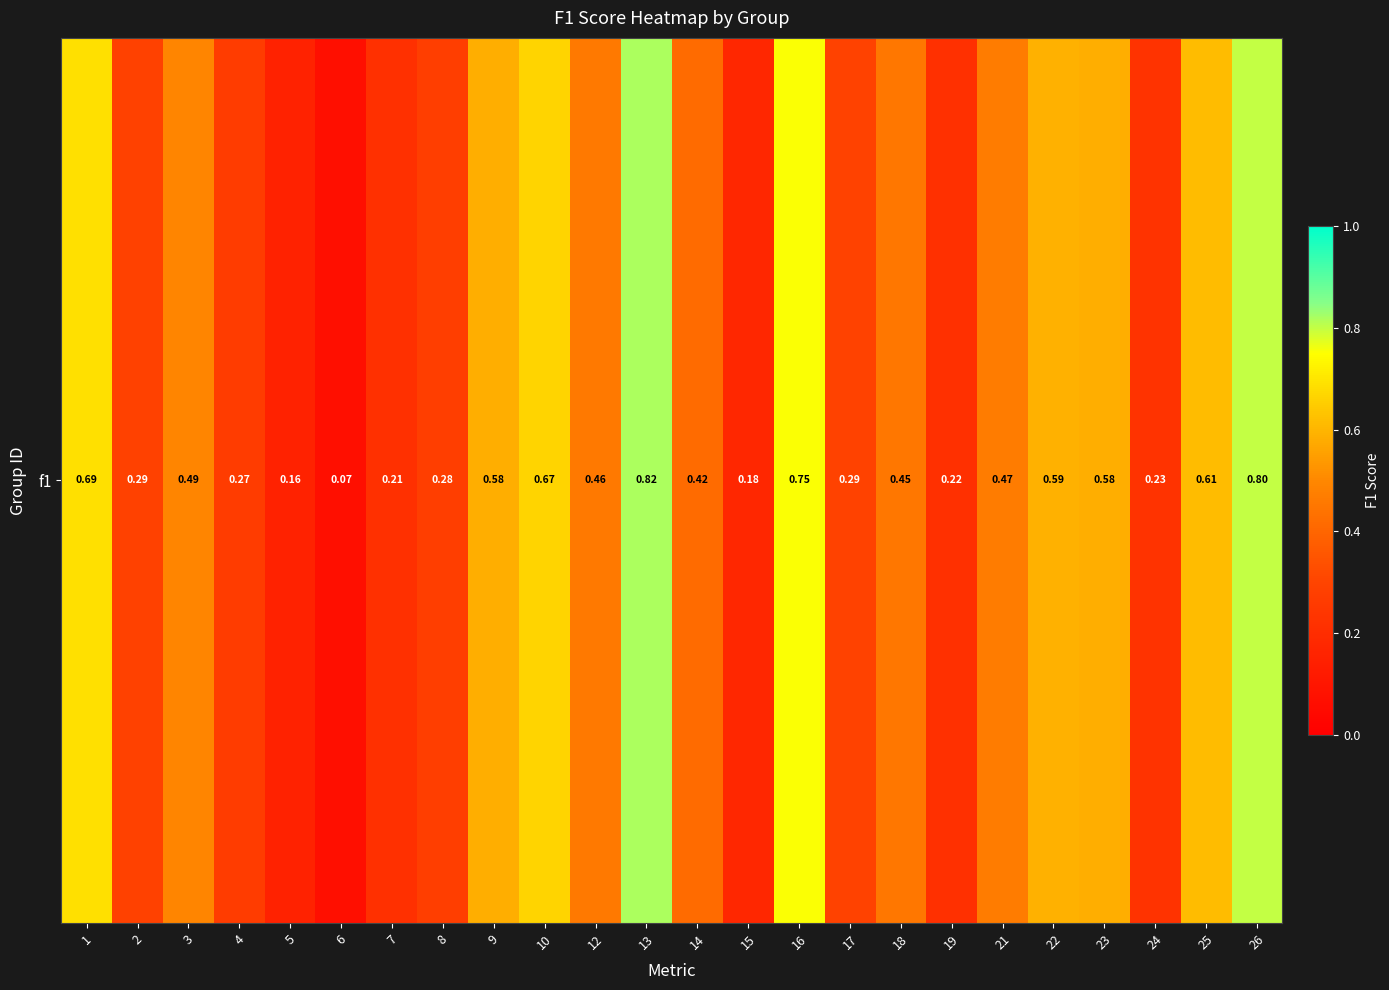

Rank the categories by value from lowest to highest.

6, 5, 15, 7, 19, 24, 4, 8, 2, 17, 14, 18, 12, 21, 3, 9, 23, 22, 25, 10, 1, 16, 26, 13